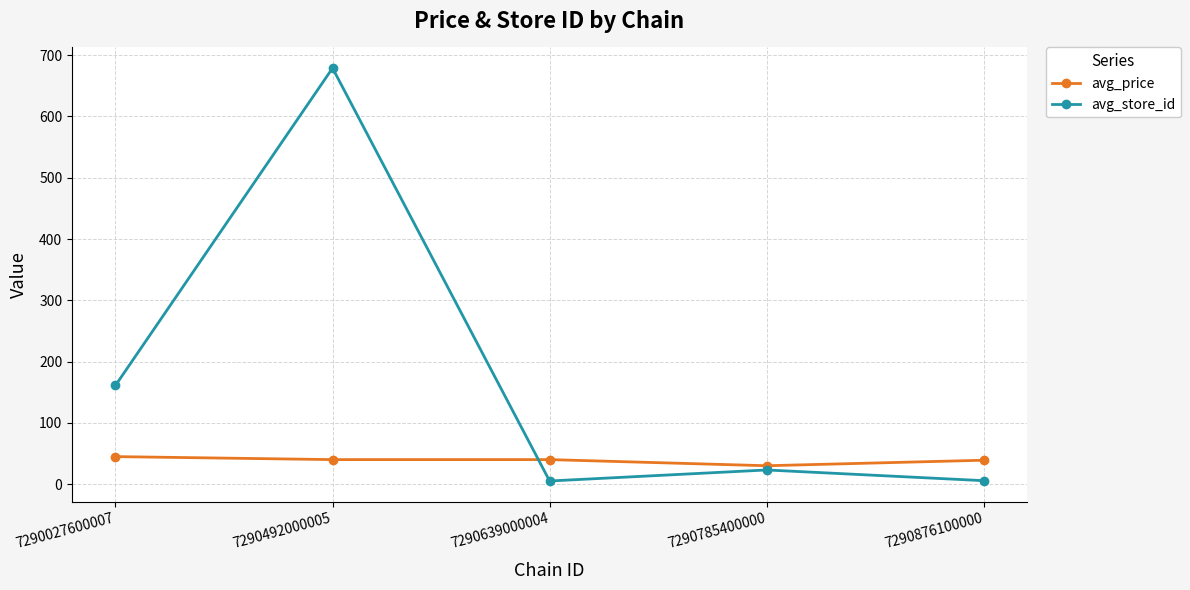

Is it true that avg_price equals 67.5 at 7290639000004?

False